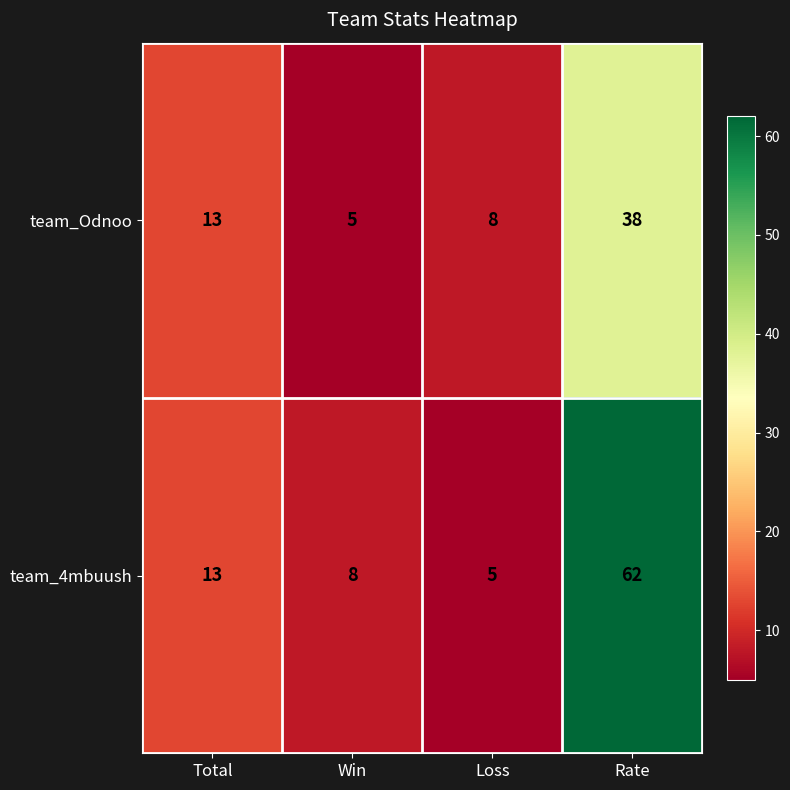

What is the approximate value of team_Odnoo at Total, to the nearest 5?

15